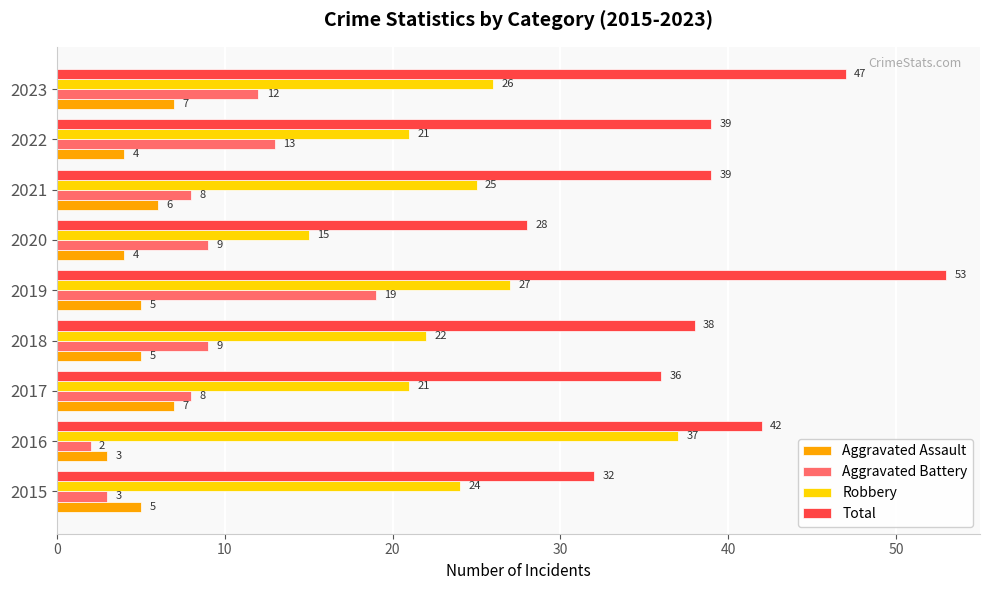

Which series has the widest spread of values?

Total